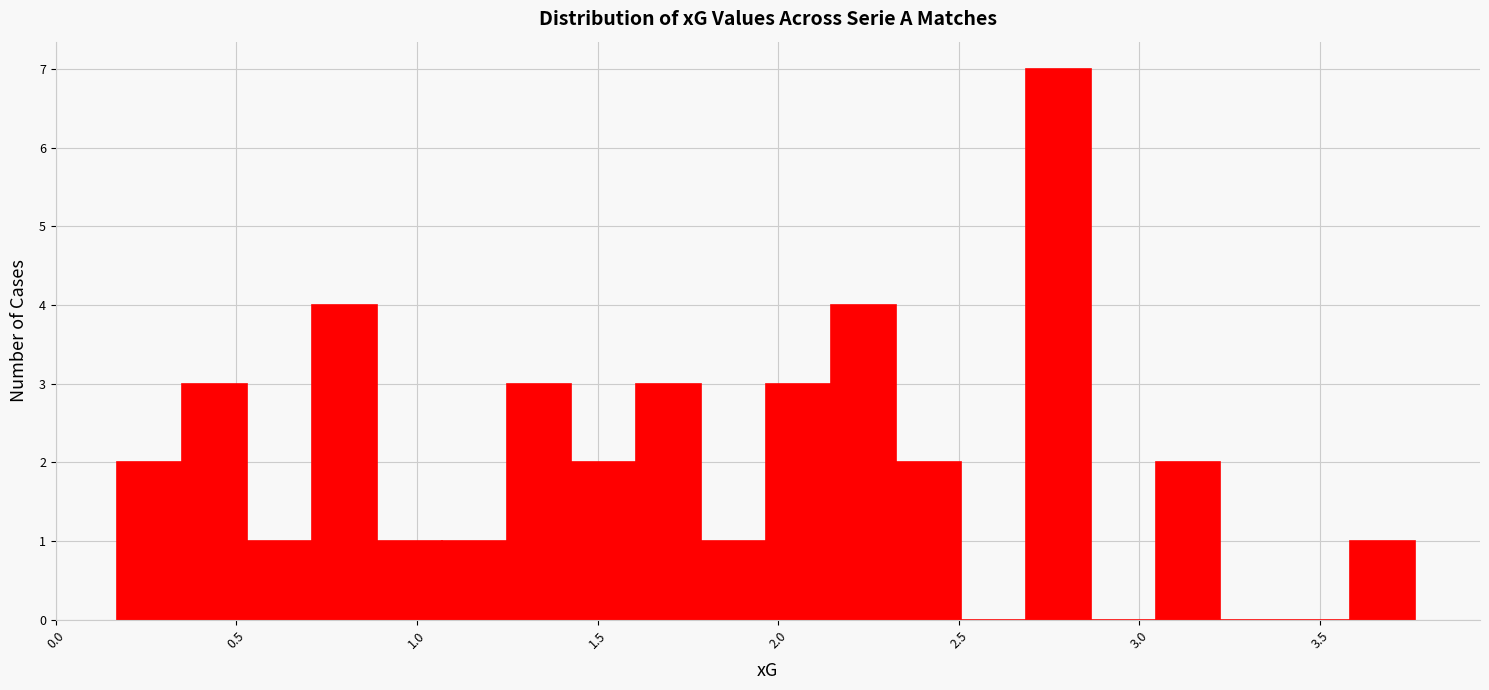

Read against the x-axis, roughly where is the centre of the tallest bar?

2.75